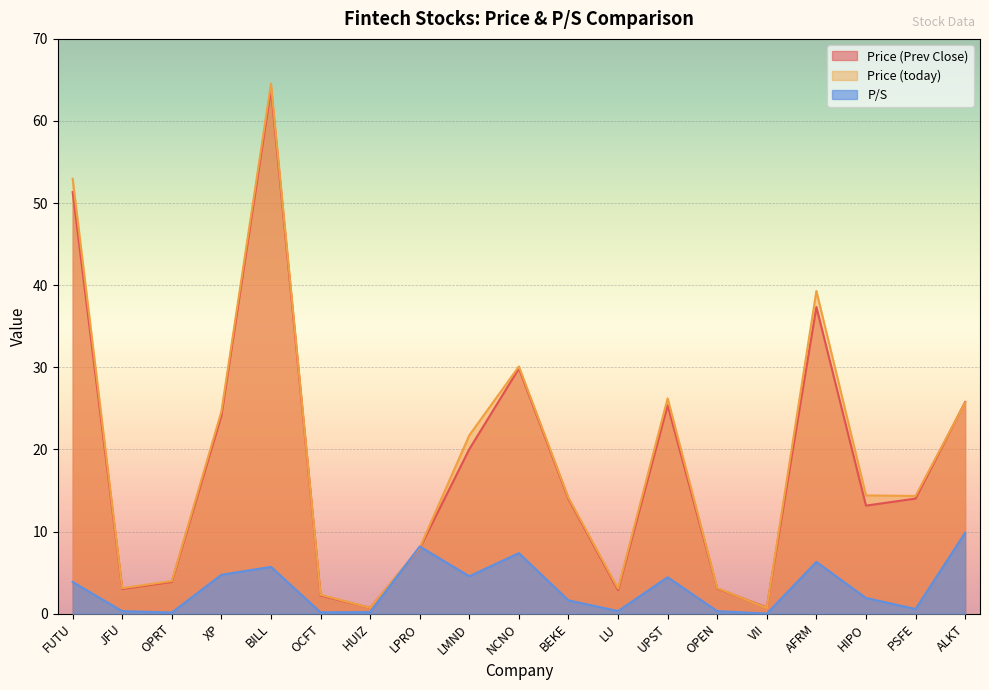

What are all the series names shown in the legend?

Price (Prev Close), Price (today), P/S